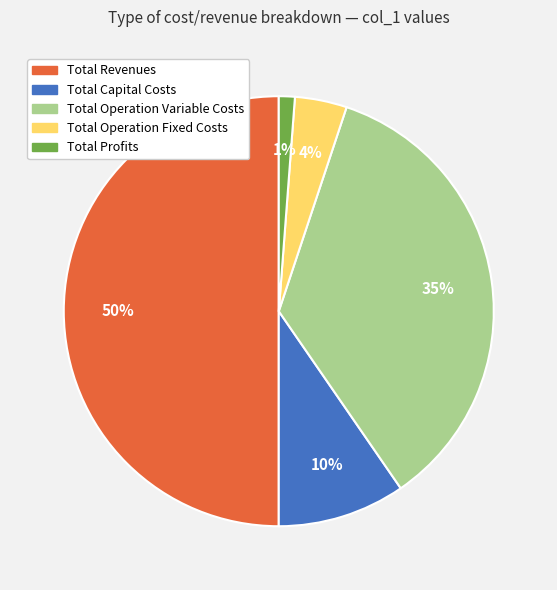

Which category has the biggest portion of the pie?

Total Revenues